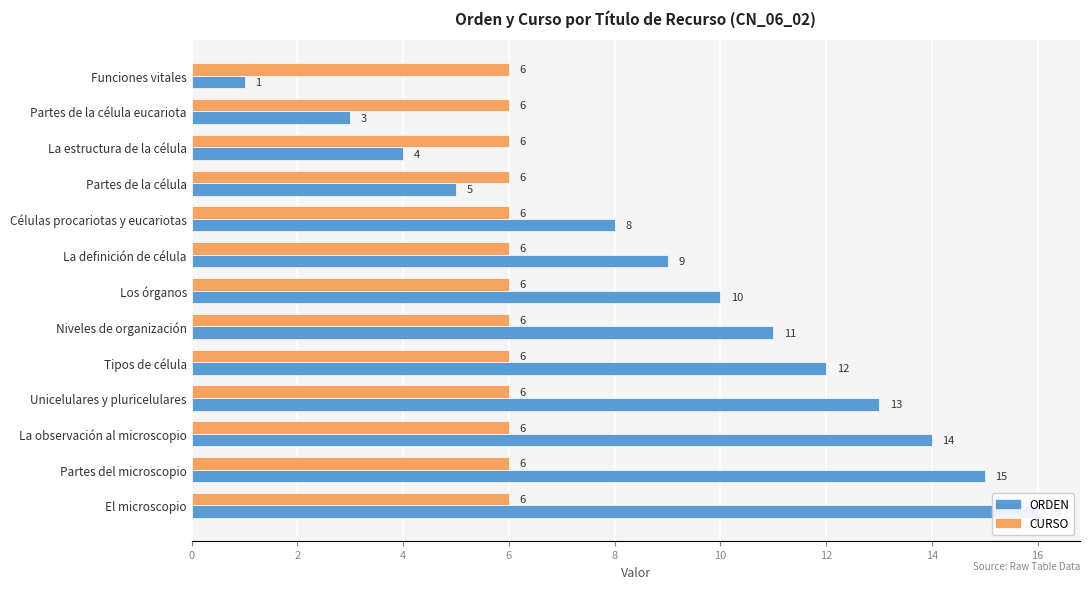

Are the bars grouped side by side (vs. stacked)?

Yes